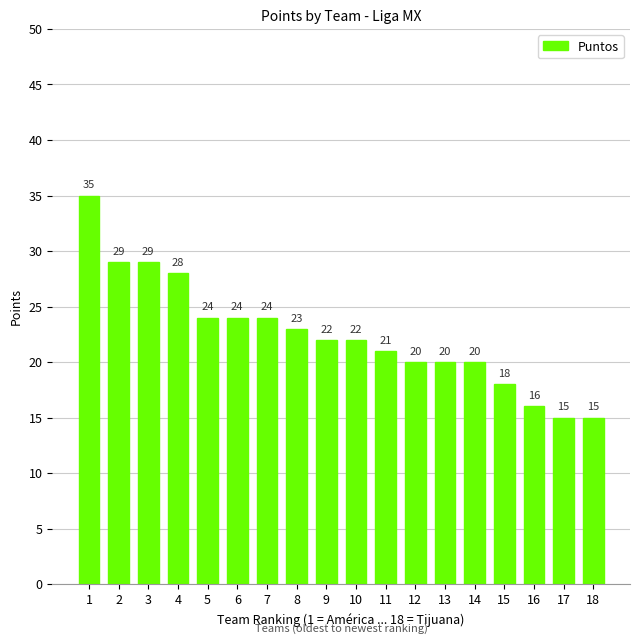

Reading right to left, transcribe all the data shown in this chart.

18=15	17=15	16=16	15=18	14=20	13=20	12=20	11=21	10=22	9=22	8=23	7=24	6=24	5=24	4=28	3=29	2=29	1=35